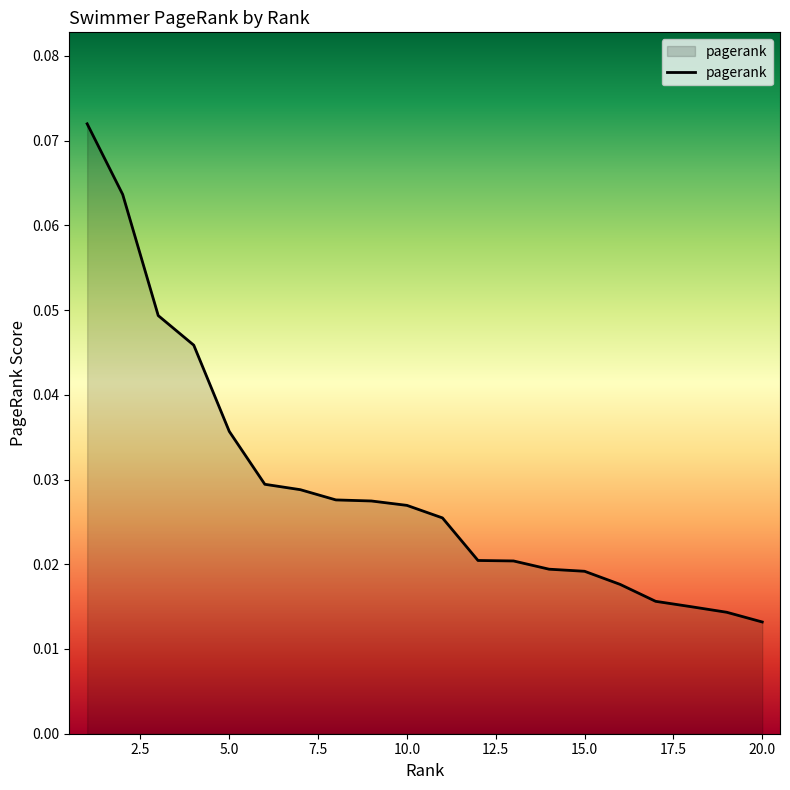

At which category does the chart reach its minimum across all series?

20.0